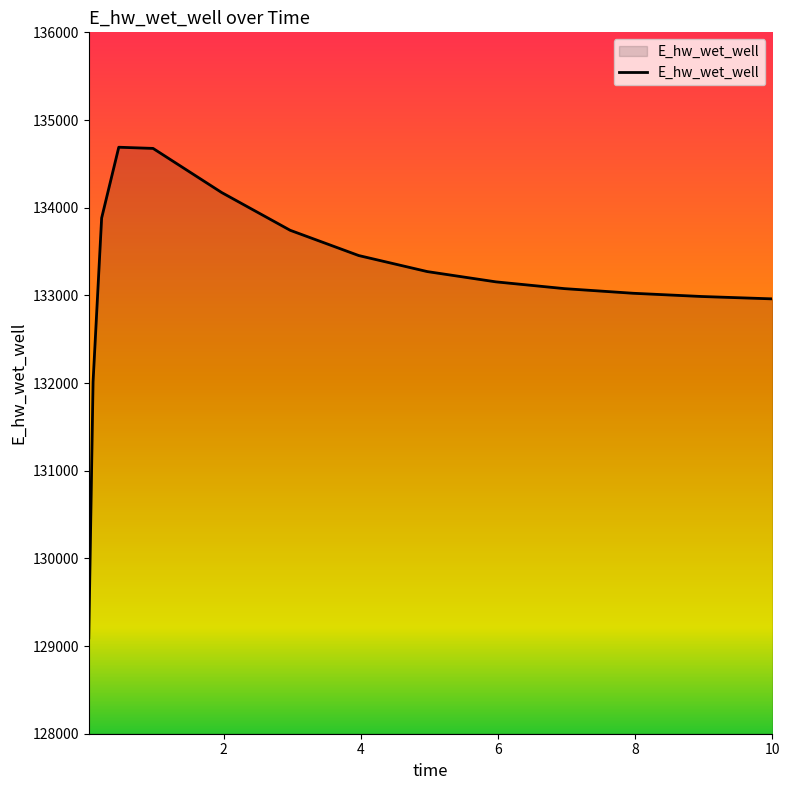

What is the difference between the maximum and minimum values?

5596.2